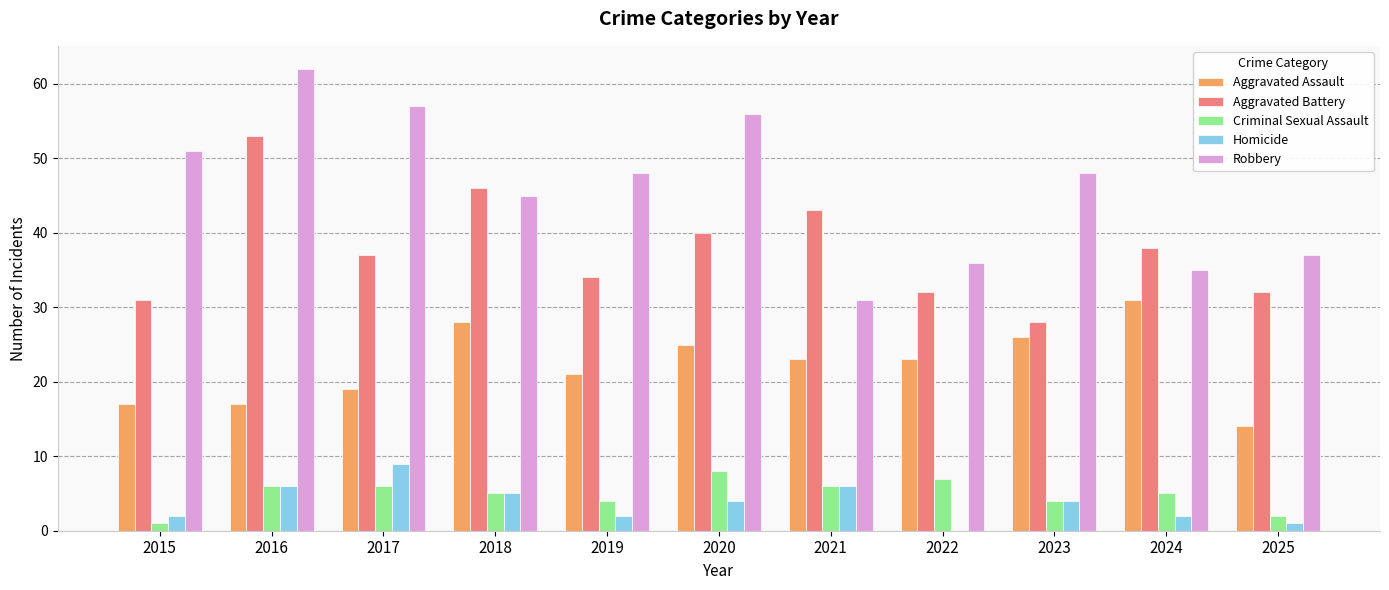

Reading left to right, list all the values displayed in this chart.

Aggravated Assault: 17	17	19	28	21	25	23	23	26	31	14
Aggravated Battery: 31	53	37	46	34	40	43	32	28	38	32
Criminal Sexual Assault: 1	6	6	5	4	8	6	7	4	5	2
Homicide: 2	6	9	5	2	4	6	0	4	2	1
Robbery: 51	62	57	45	48	56	31	36	48	35	37